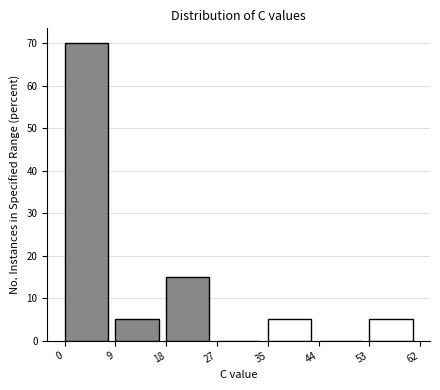

Reading left to right, list every bar in this chart as the range it spans on the x-axis followed by its height. The values are not printed on the chart, so give them approximately, as read against the axis.

0 to 9: 70
9 to 18: 5
18 to 27: 15
27 to 35: 0
35 to 44: 5
44 to 53: 0
53 to 62: 5